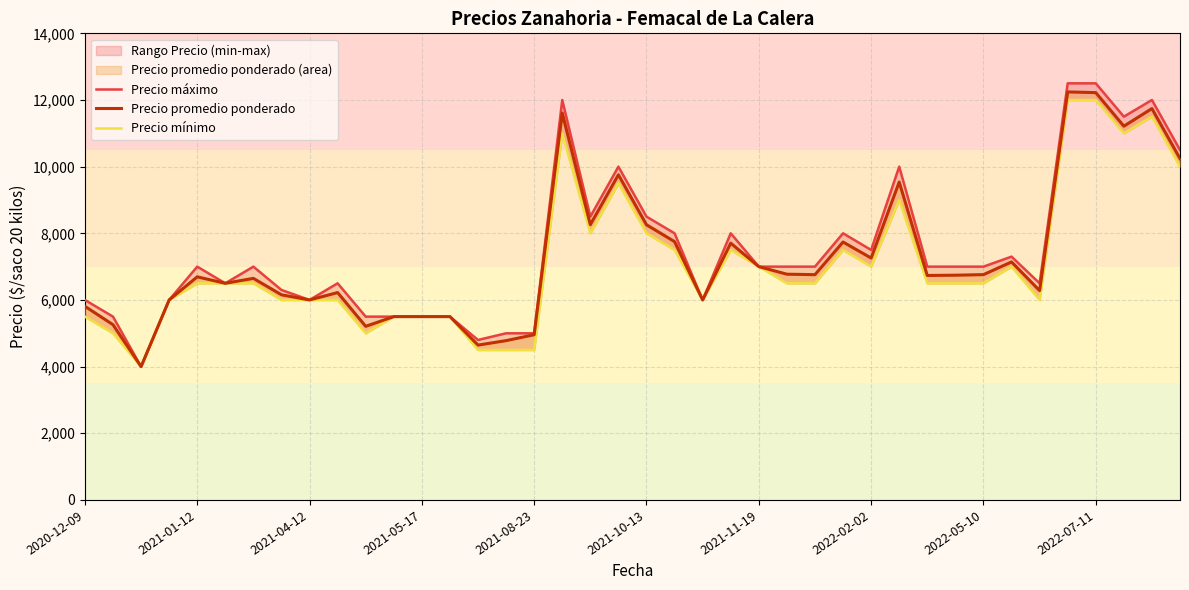

What value does the Precio promedio ponderado series have at 23, to the nearest 50?

7700